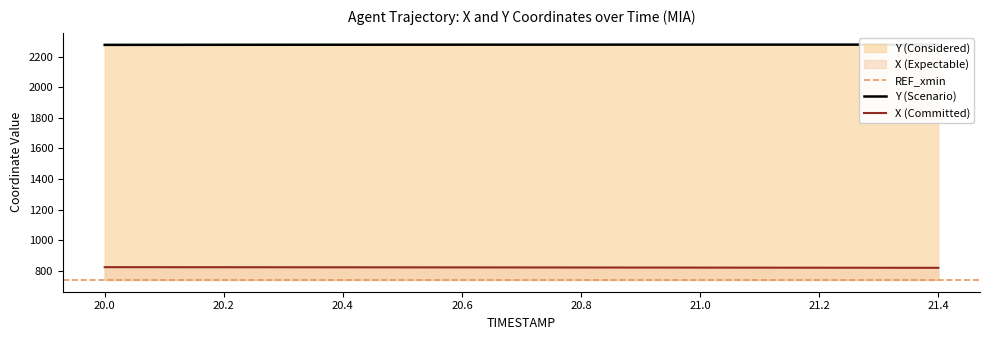

True or false: Y and X intersect in this chart.

False